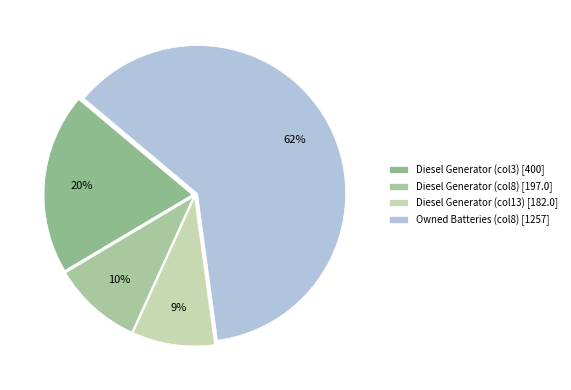

Which slice is the smallest?

Diesel Generator (col13) [182.0]